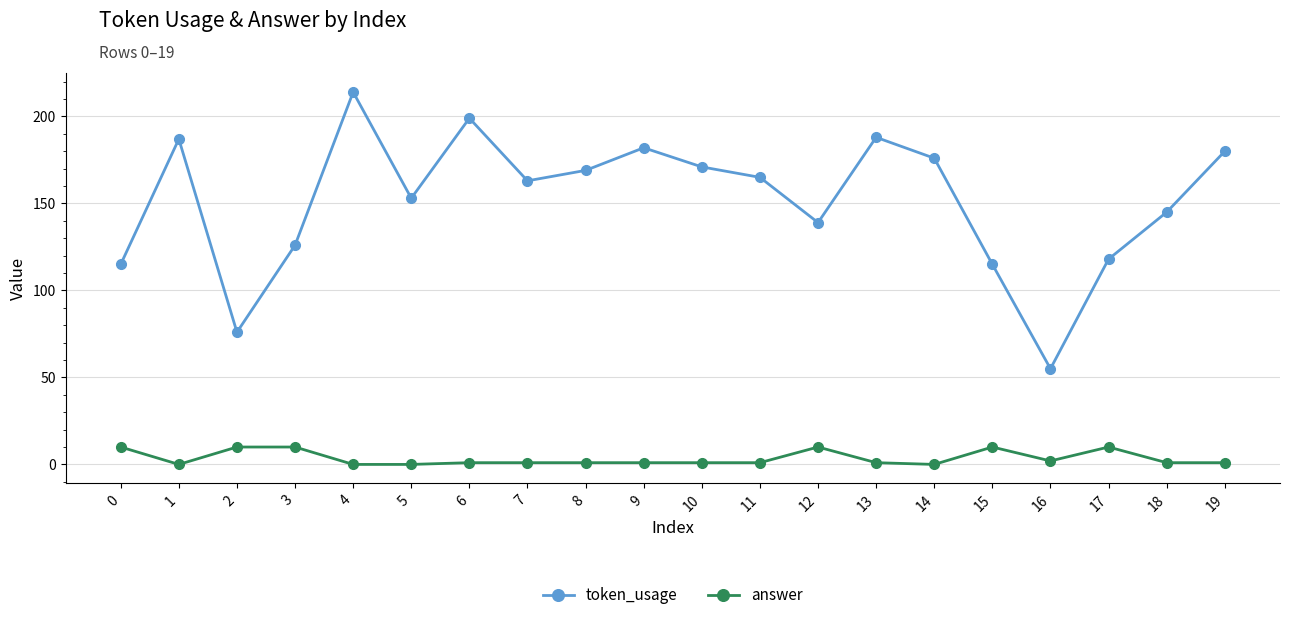

What is the difference between the second highest and second lowest values in the token_usage series?

123